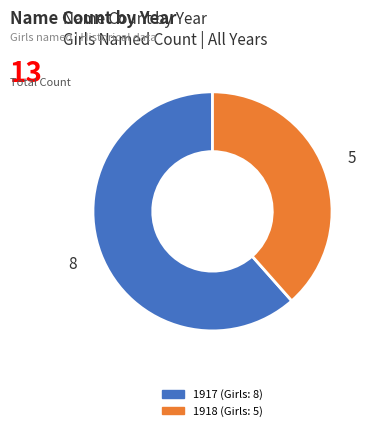

Is there a majority slice in this chart?

Yes